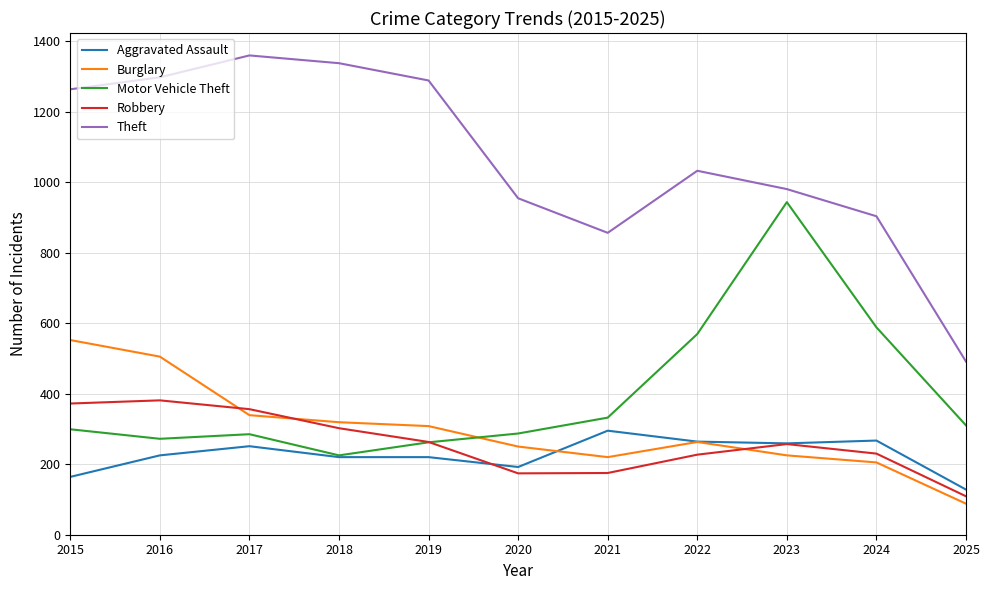

True or false: Burglary has more than 0 points higher than both neighbors.

True